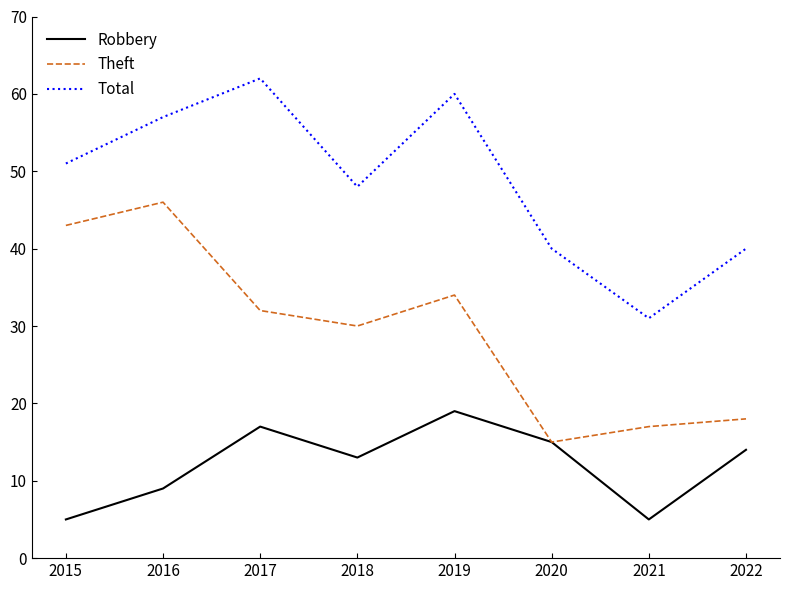

Between 2016 and 2022, which series saw the biggest shift?

Theft